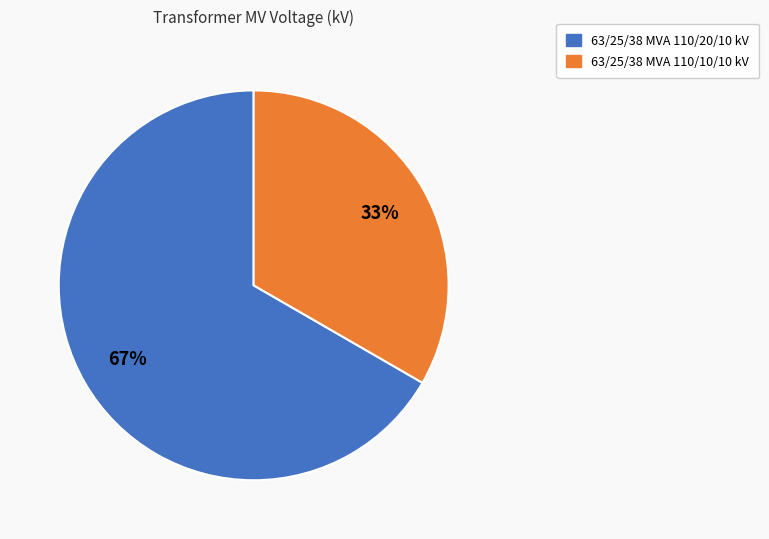

To the nearest percent, what portion does 63/25/38 MVA 110/20/10 kV represent?

67%